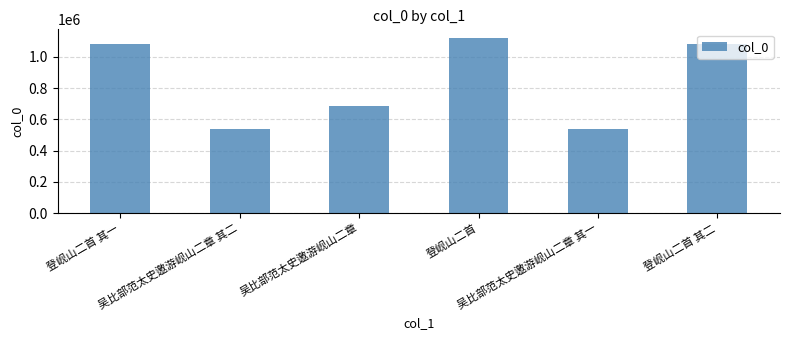

What is the label of the 6th bar from the right?

登岘山二首 其一